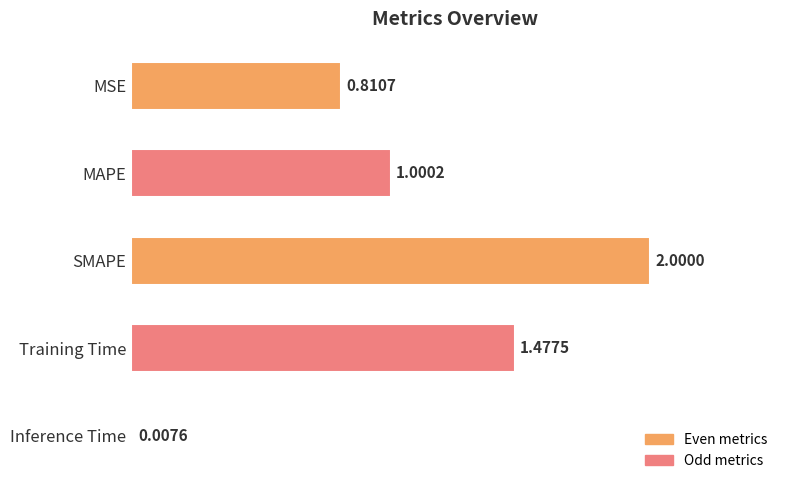

What is the difference between the maximum and minimum values?

2.0